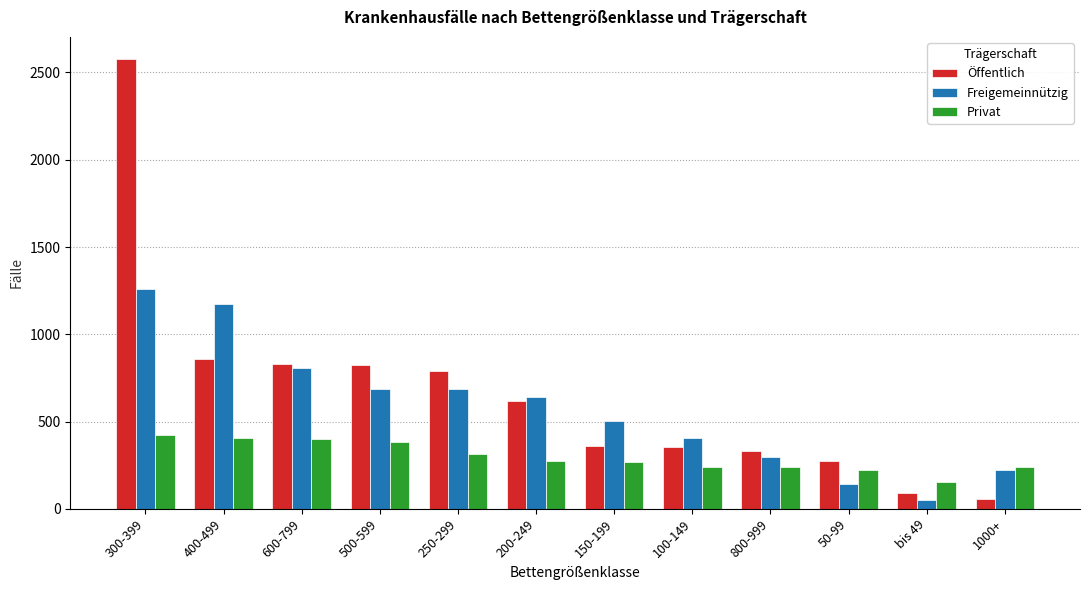

How many bars are there in each group?

3